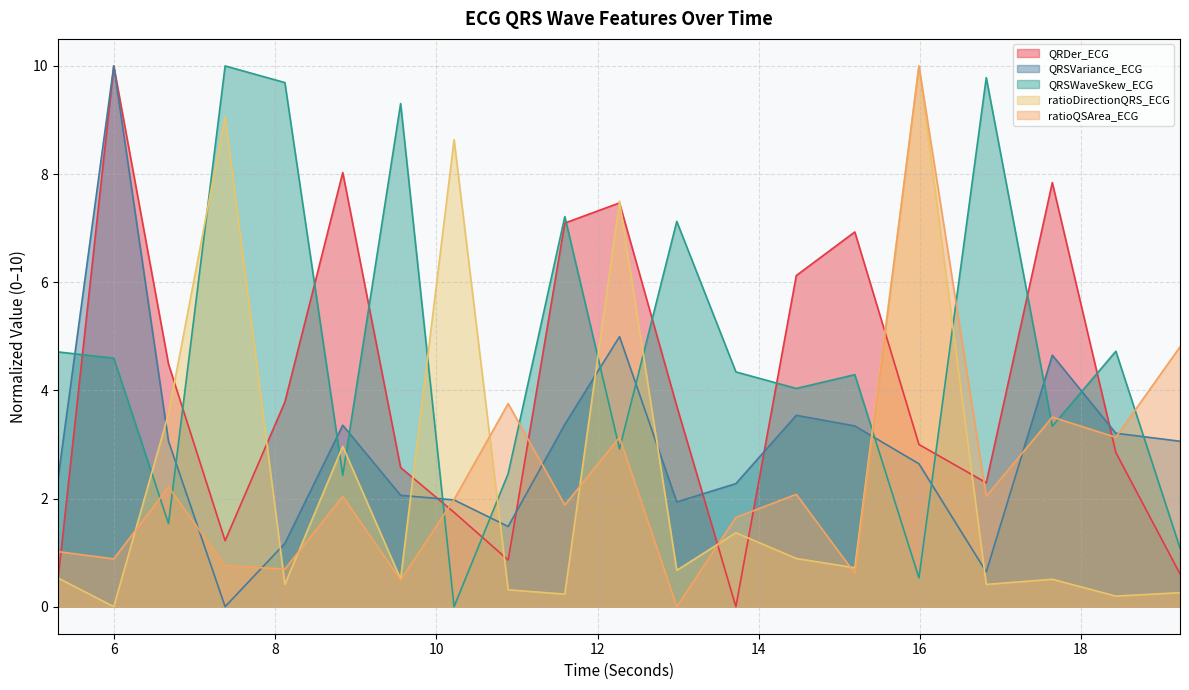

In ratioQSArea_ECG, how many points are lower than both neighbors (excluding endpoints)?

8